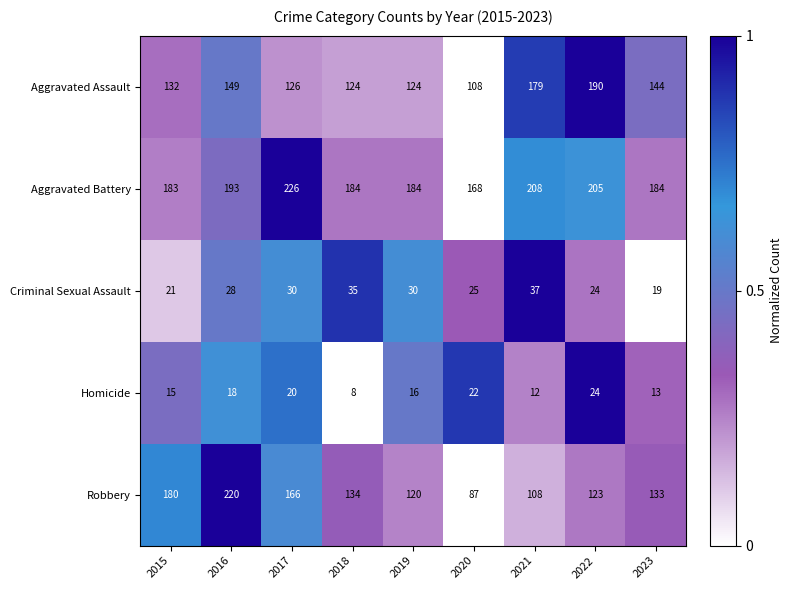

At how many categories does at least one series exceed 52?

9